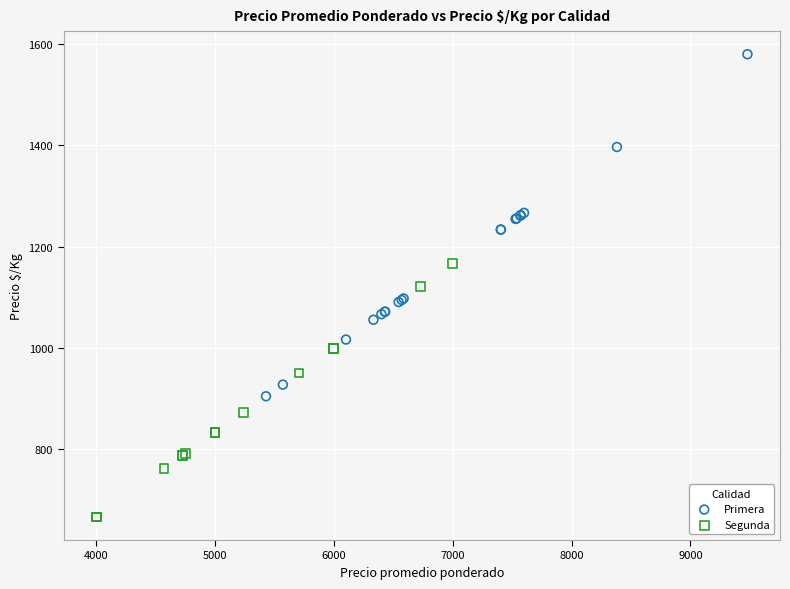

Which series has the largest Y range (max minus min)?

Primera